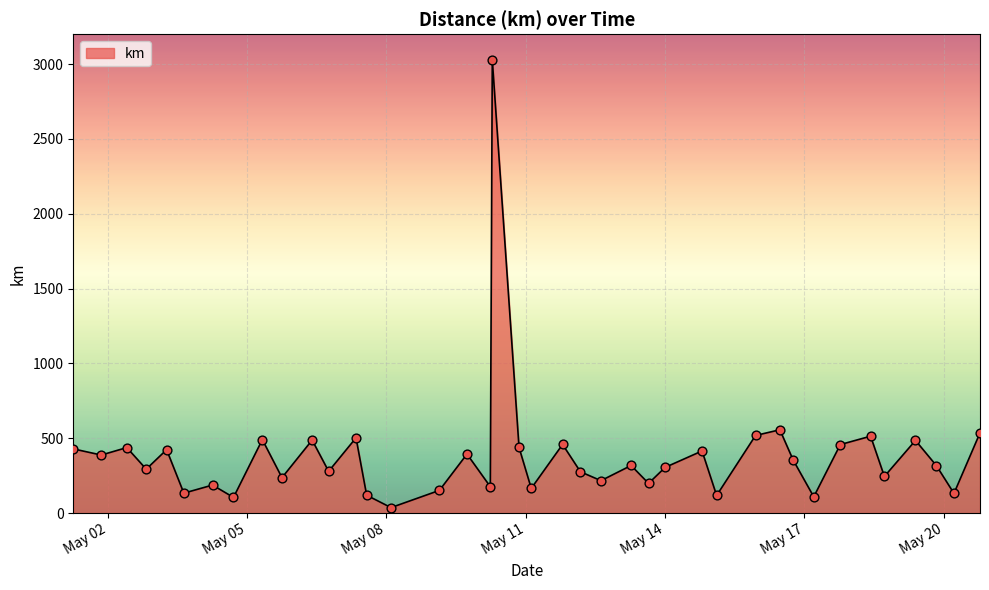

What is the maximum value shown in the chart?

3028.4